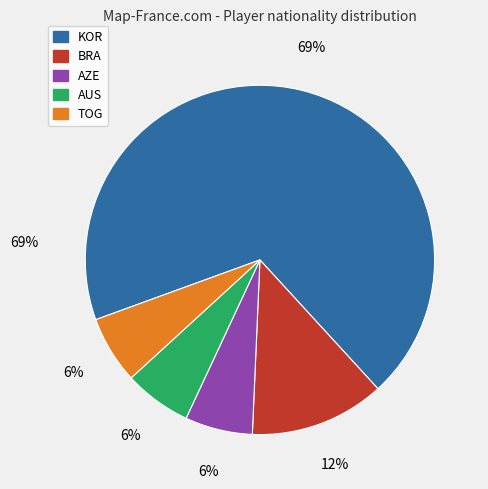

Approximately how many times larger is the value at AUS compared to TOG?

1.0